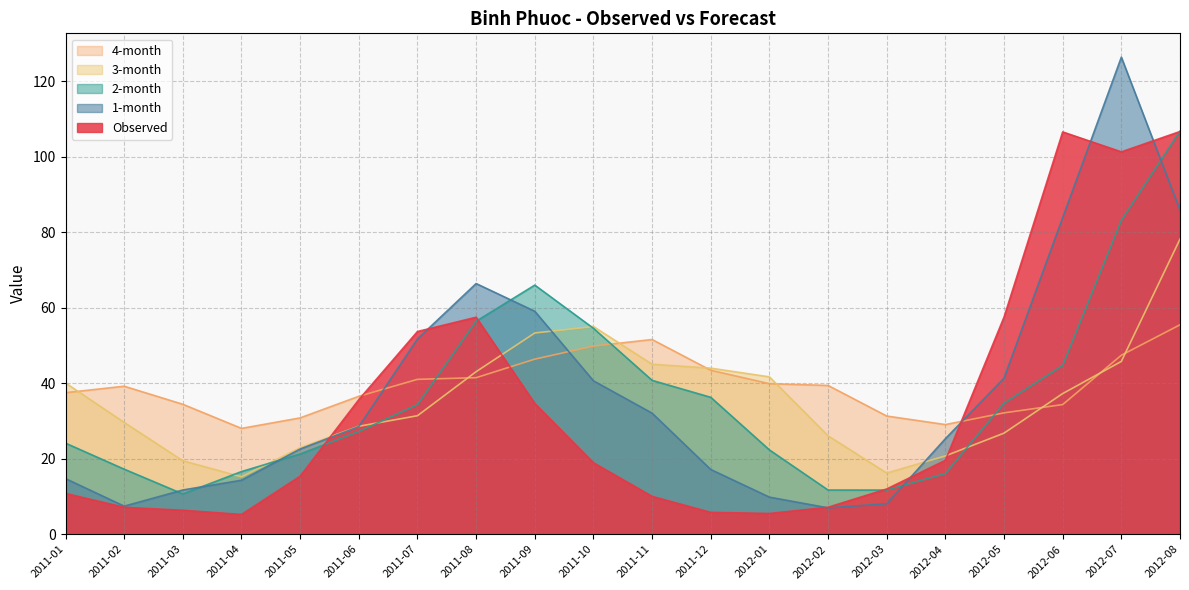

At 2011-08, list the series in order from largest to smallest.

1-month, Observed, 2-month, 3-month, 4-month